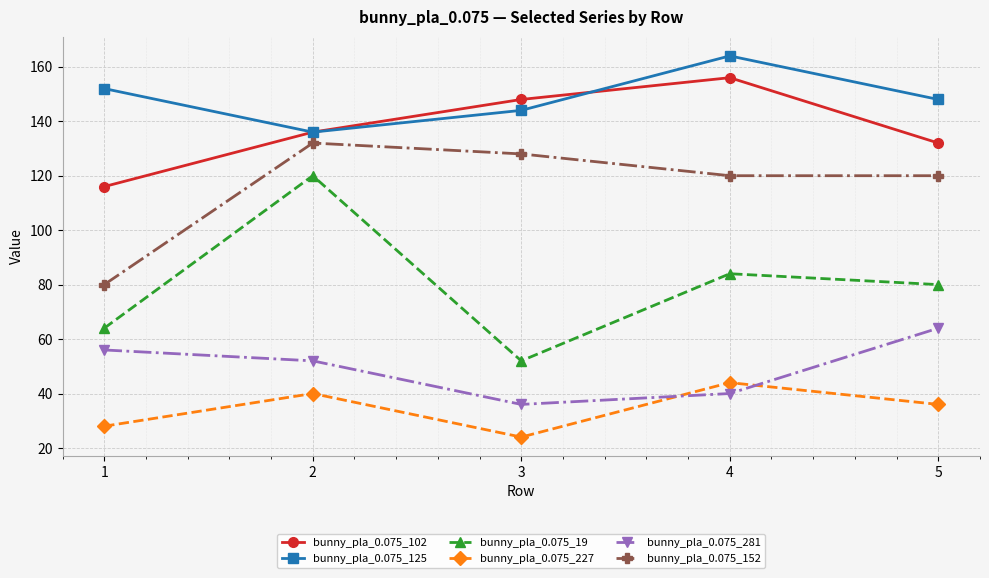

True or false: bunny_pla_0.075_227 has a value of 47 at 5.

False